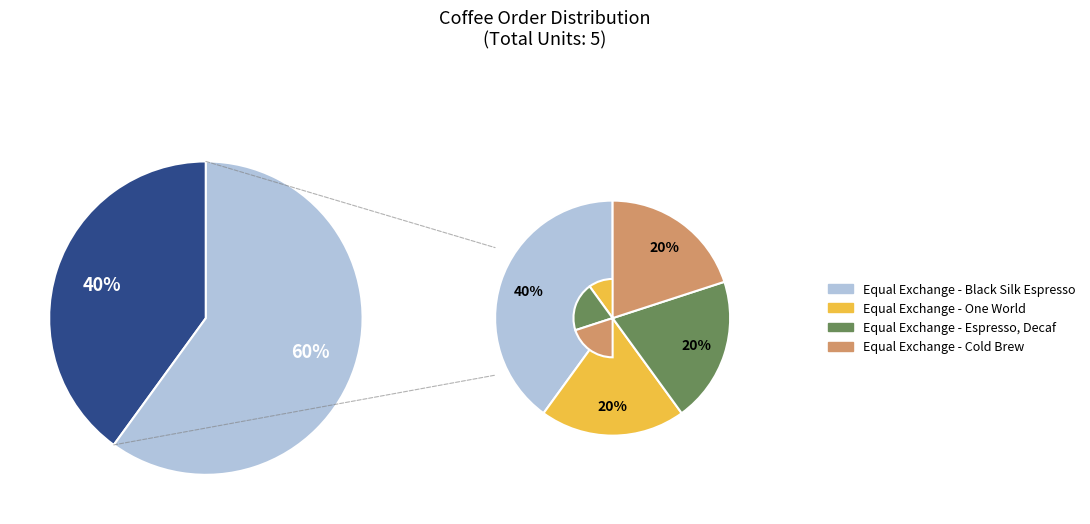

What is the smallest slice in the pie chart?

Equal Exchange - One World